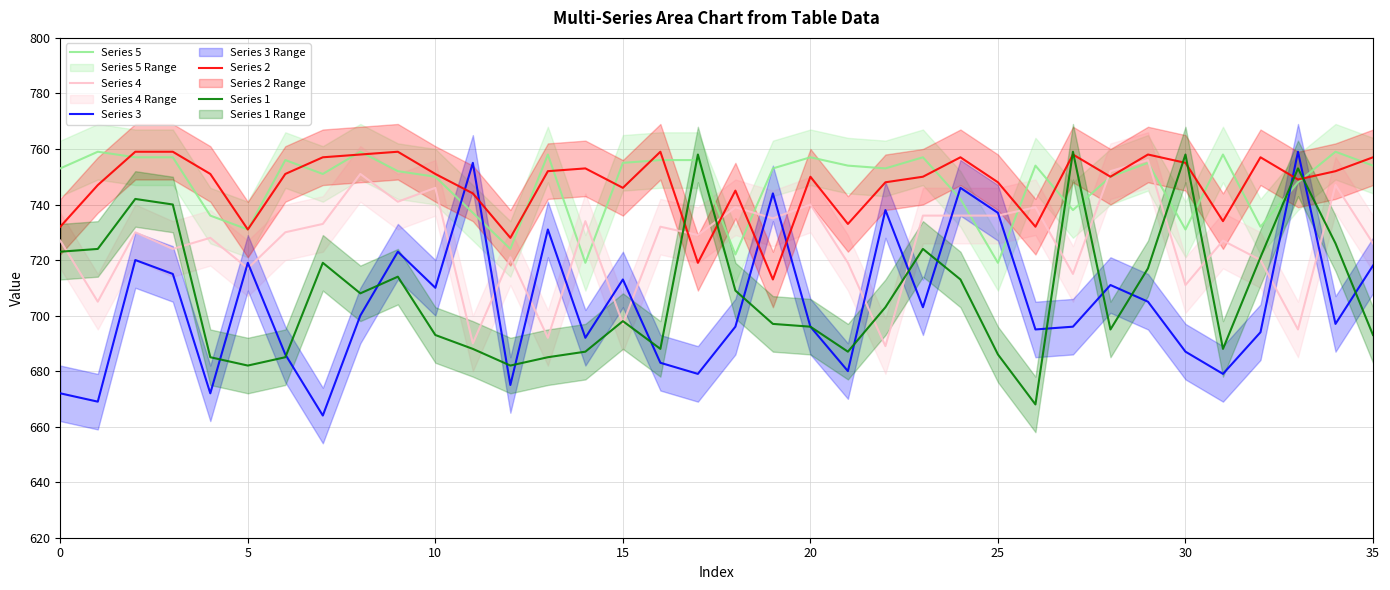

How many lines are shown in the chart?

5